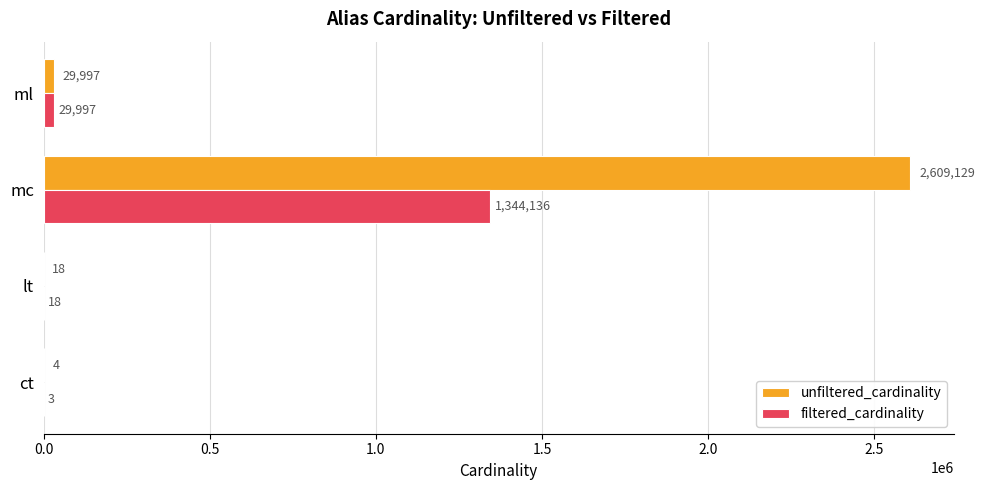

The value of unfiltered_cardinality at mc is 2609129. True or false?

True